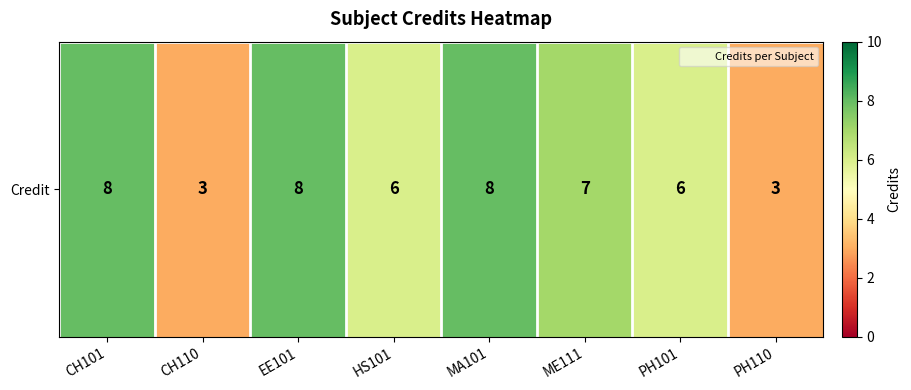

Between MA101 and CH110, which is larger?

MA101